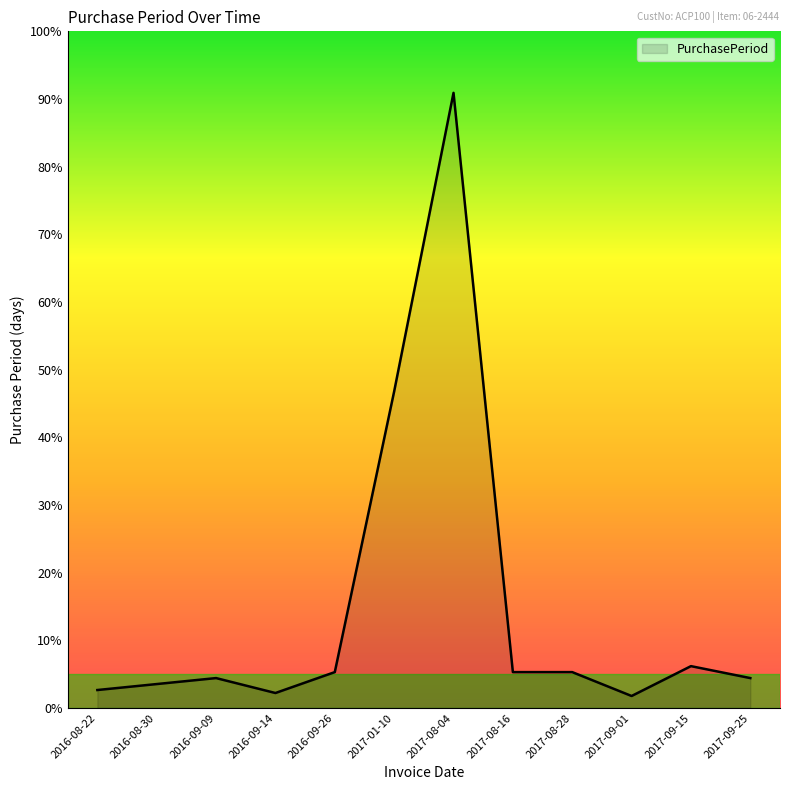

Does the chart have visible grid lines?

No